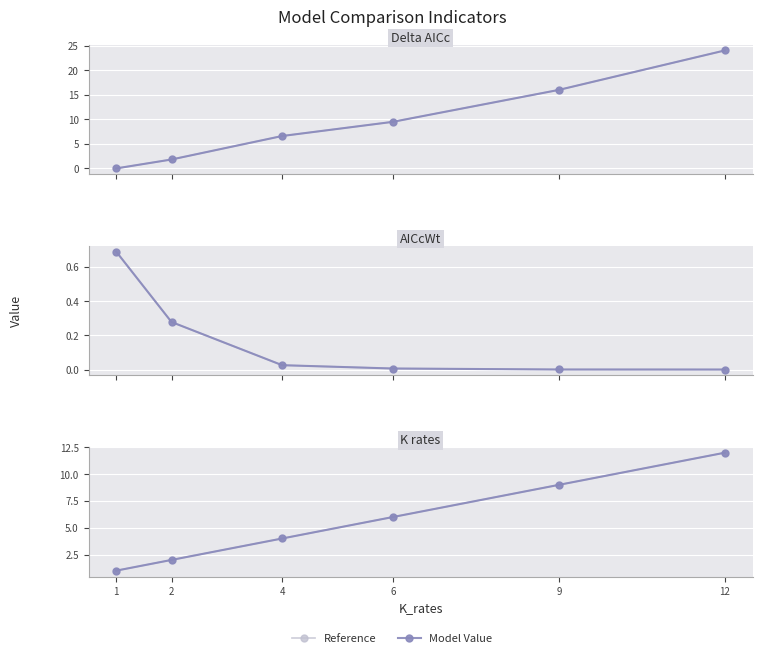

Is this an area chart (filled region under the line)?

No